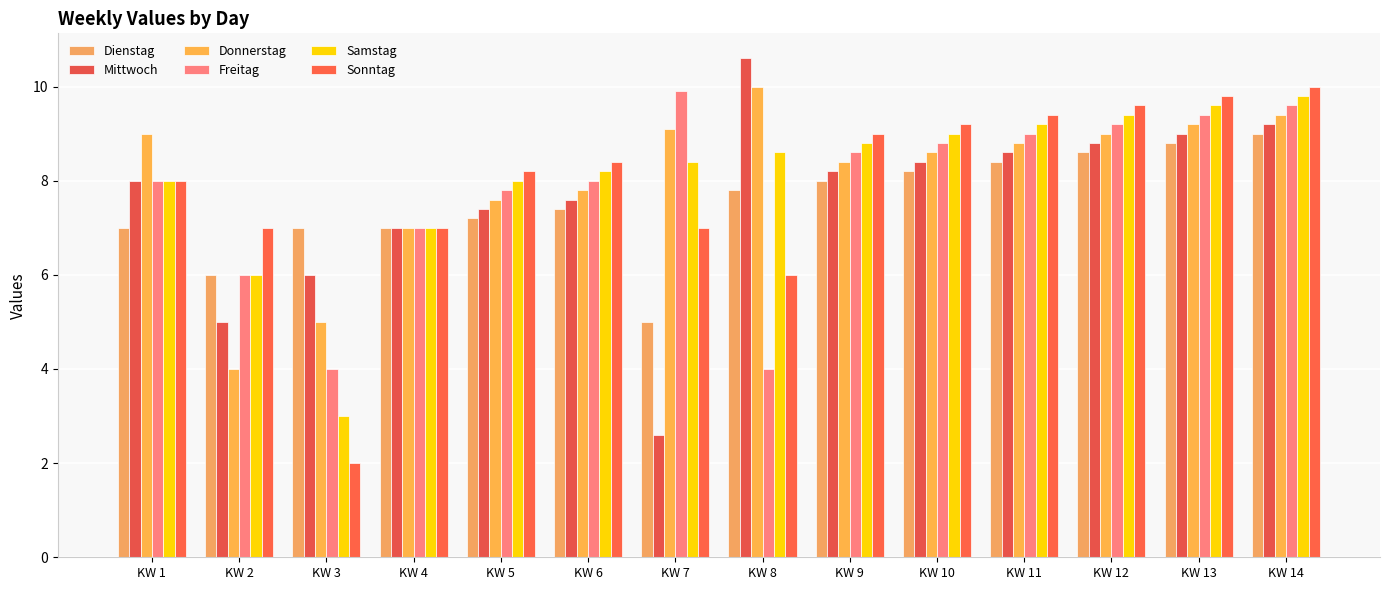

What is the value of the Dienstag bar at the 2nd from the left?

6.0